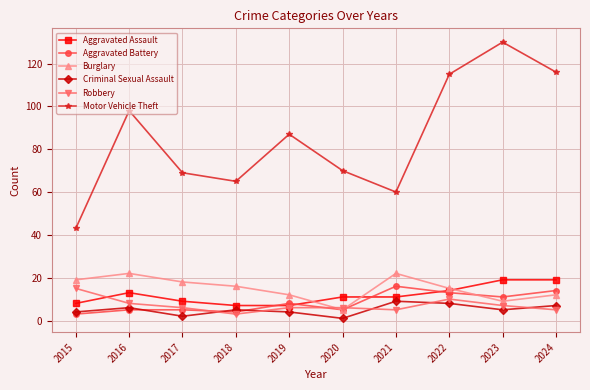

Which series has the largest total across all categories?

Motor Vehicle Theft